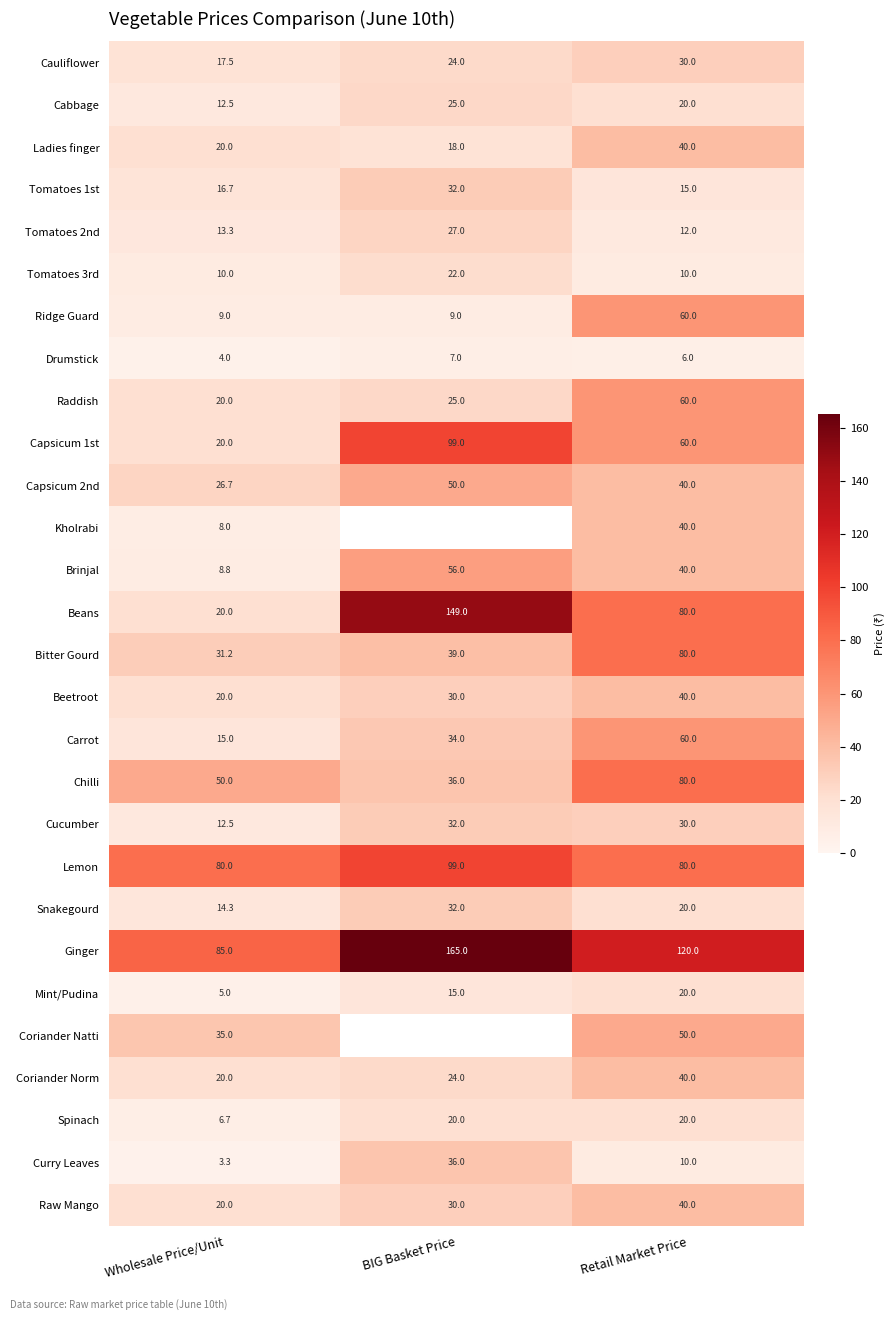

At how many categories does at least one series exceed 92?

2